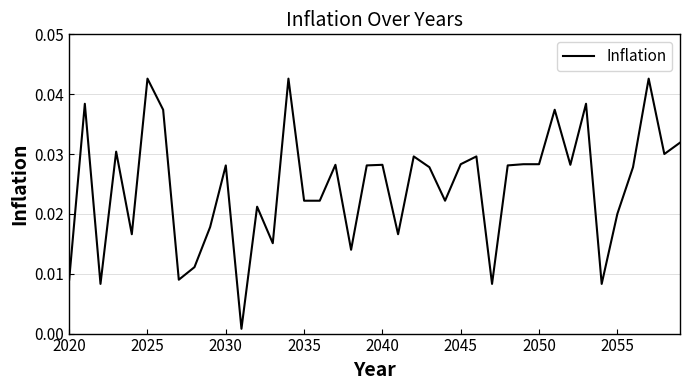

True or false: the data has more than 1 interior local peaks.

True